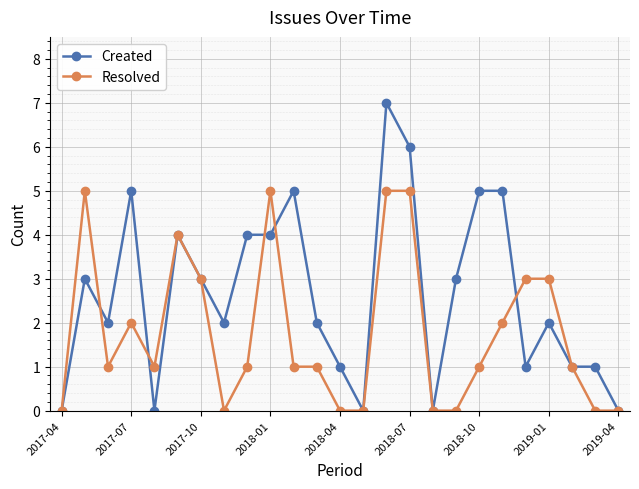

Rank the series by their maximum value, from lowest to highest.

Resolved, Created